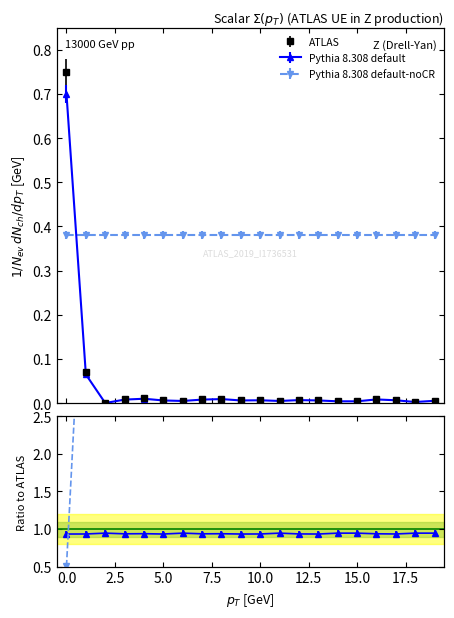

True or false: Pythia 8.308 default and ATLAS cross at least once.

False